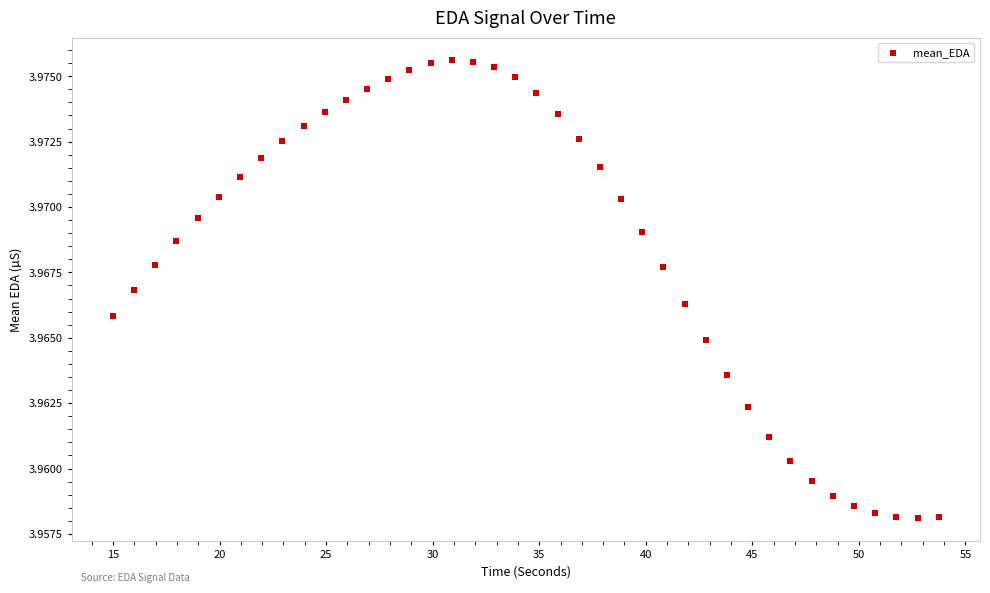

What is the range of X values (max minus min)?

38.7